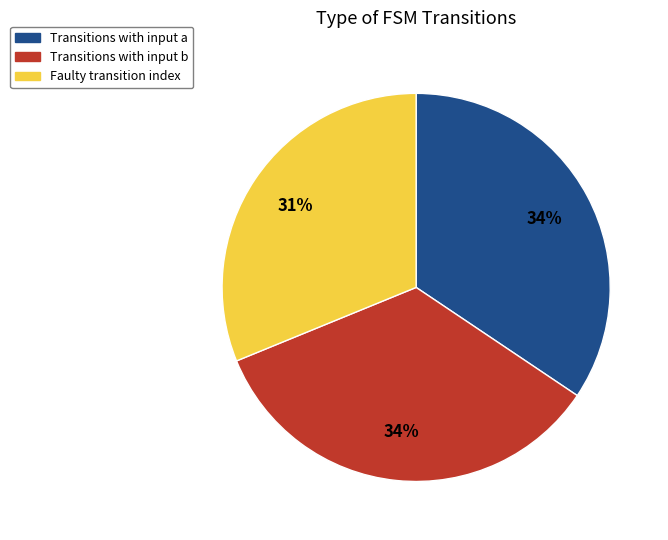

What percentage is the Faulty transition index slice, to the nearest percent?

31%